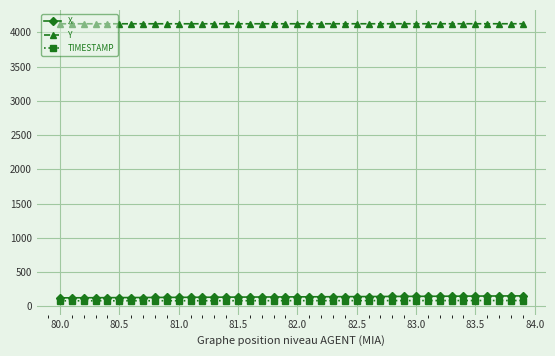

Which series has the largest total across all categories?

Y